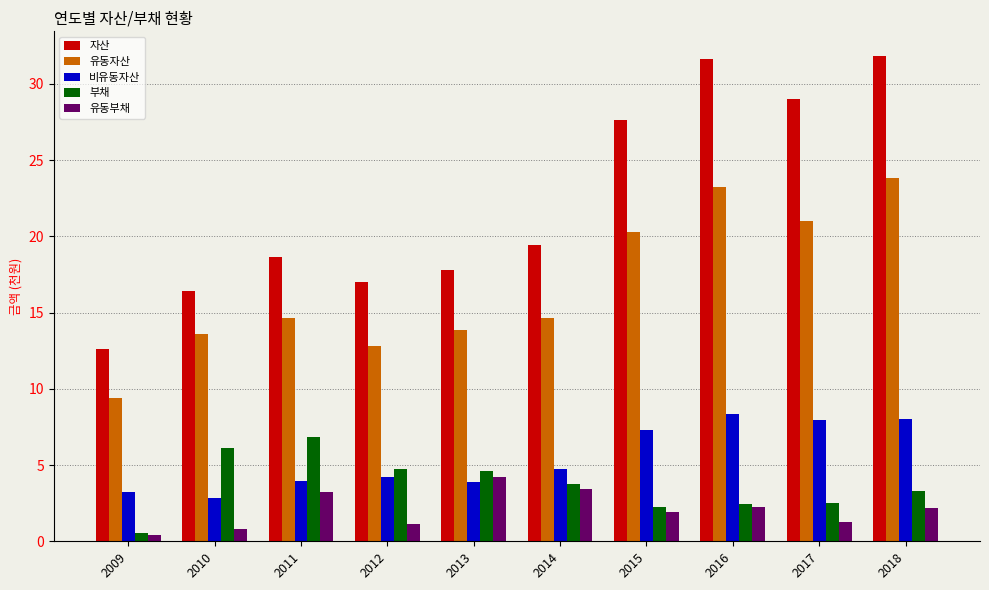

What is the spread (max minus min) of values at 2013?

13.9